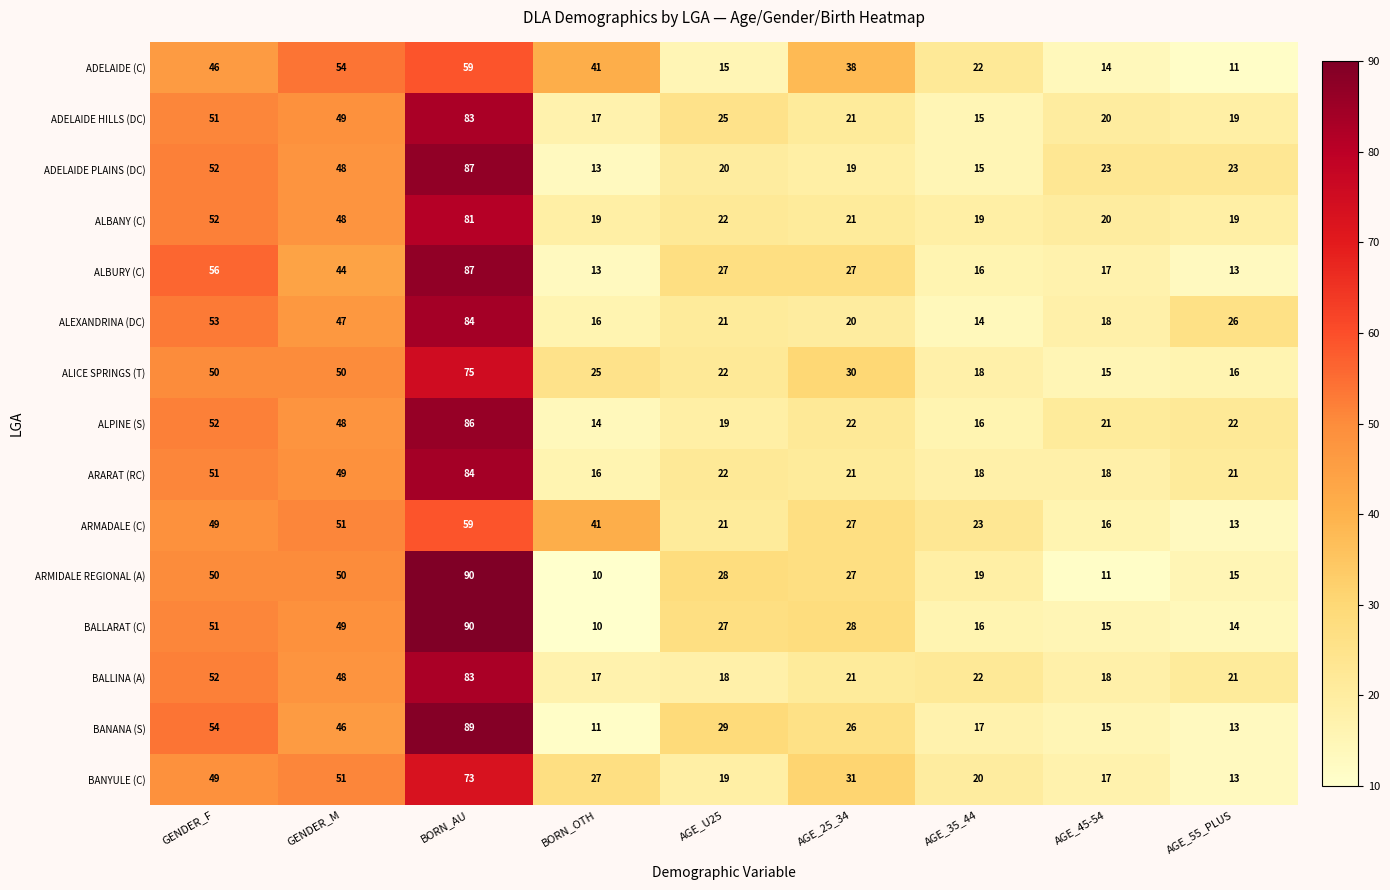

How many series are shown in this chart?

15